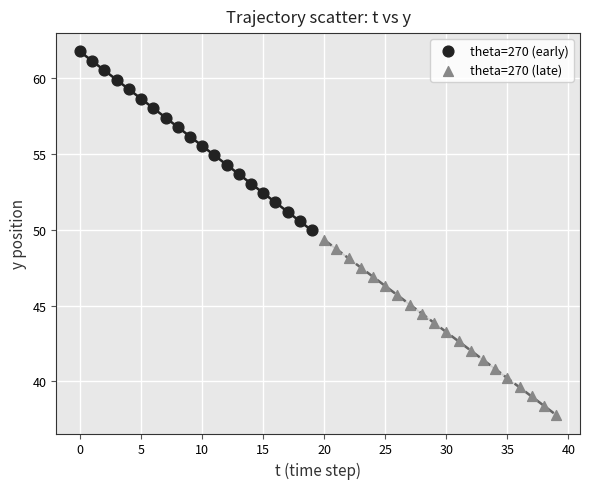

Which series contains the highest Y value?

theta=270 (early)